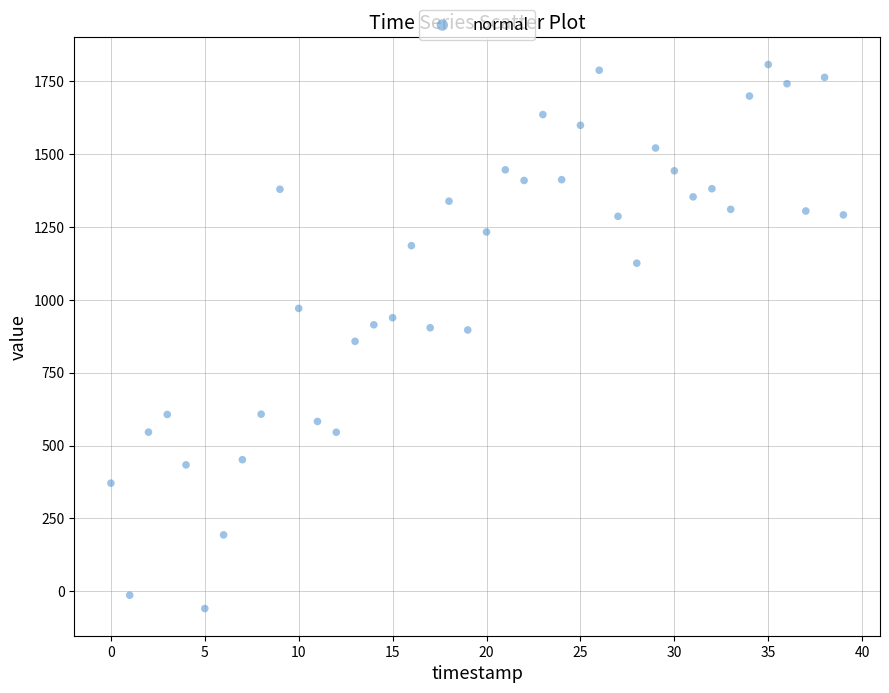

What is the range of Y values (max minus min)?

1866.9